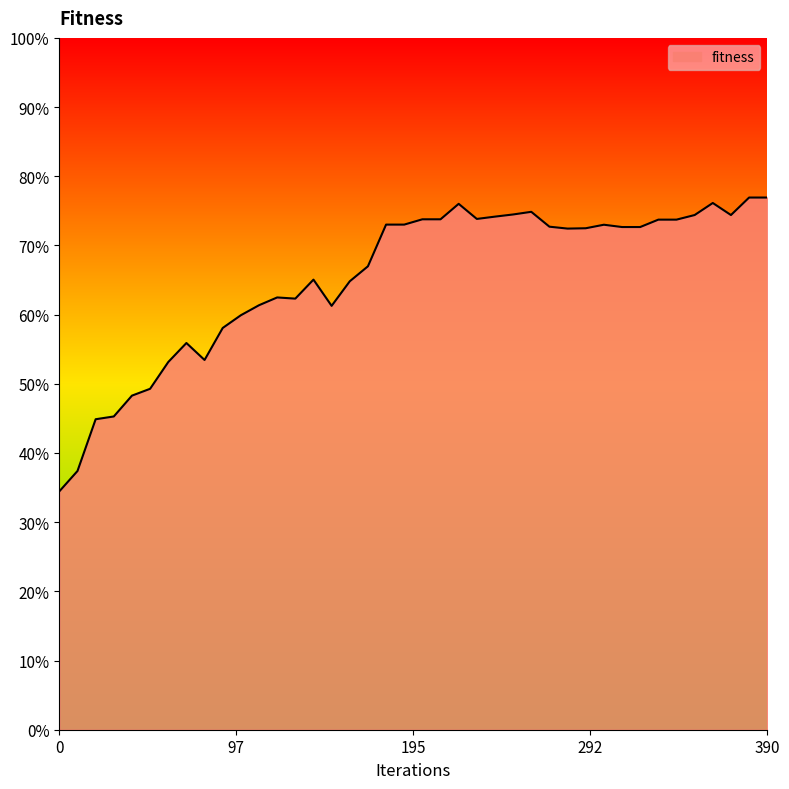

Reading left to right, list all the values displayed in this chart.

0.3	0.4	0.4	0.5	0.5	0.5	0.5	0.6	0.5	0.6	0.6	0.6	0.6	0.6	0.7	0.6	0.6	0.7	0.7	0.7	0.7	0.7	0.8	0.7	0.7	0.7	0.7	0.7	0.7	0.7	0.7	0.7	0.7	0.7	0.7	0.7	0.8	0.7	0.8	0.8